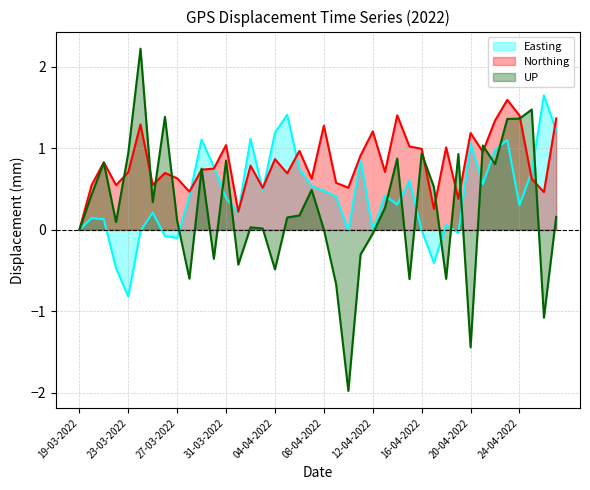

At how many categories does at least one series exceed 0?

39